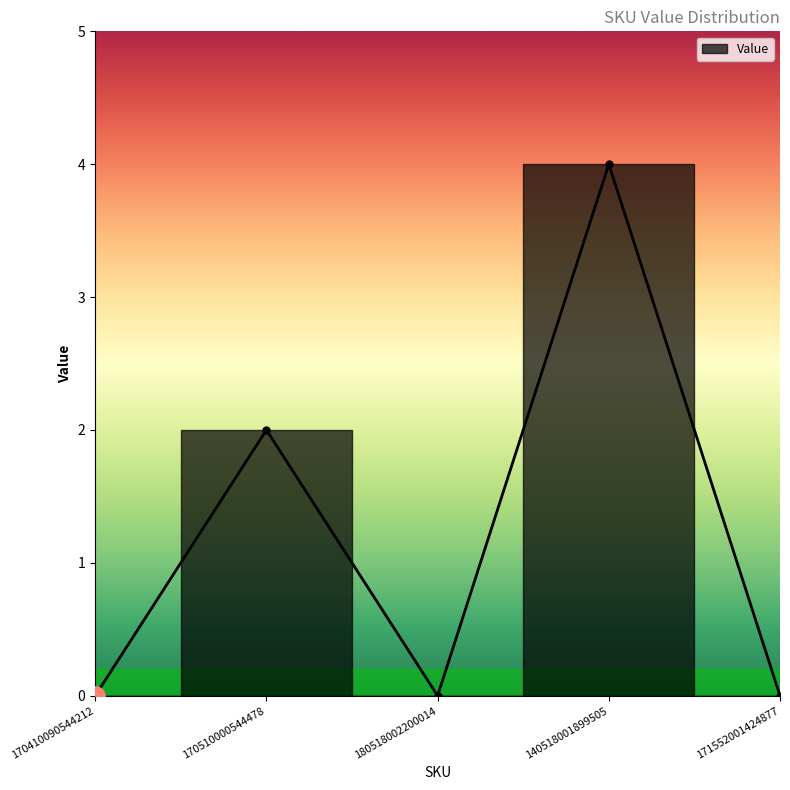

How many positive values are there?

2